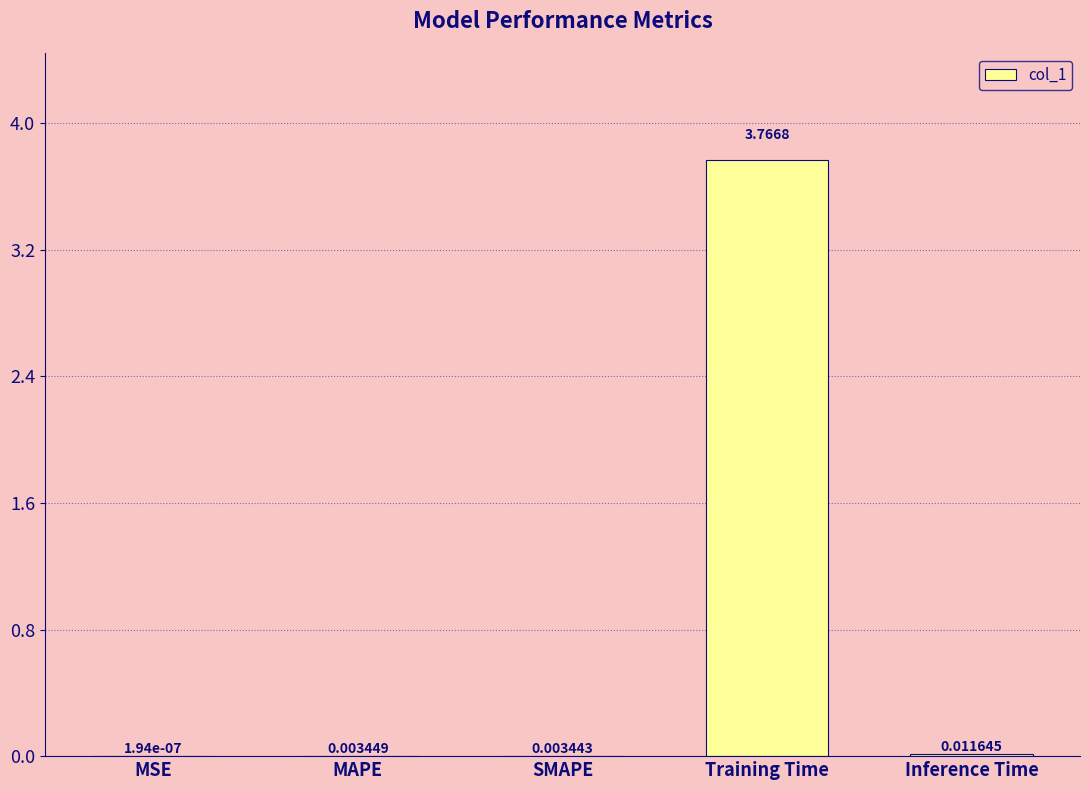

Where is the data nearest to the value 1?

Inference Time